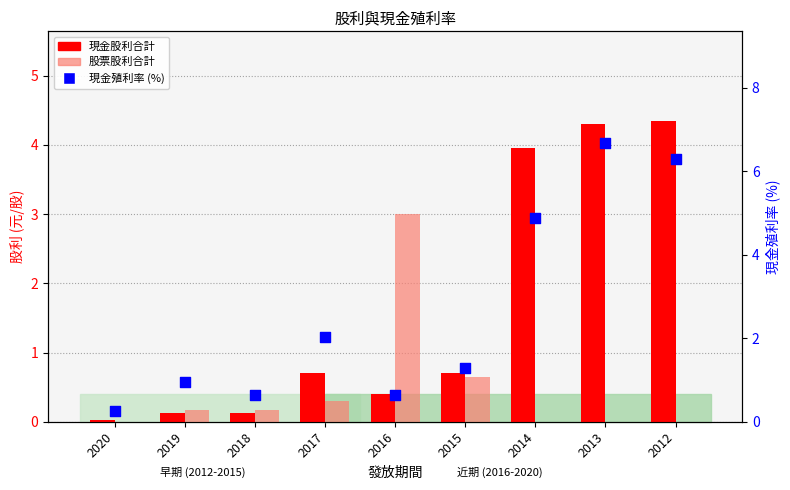

Which series contains the lowest Y value?

股票股利合計